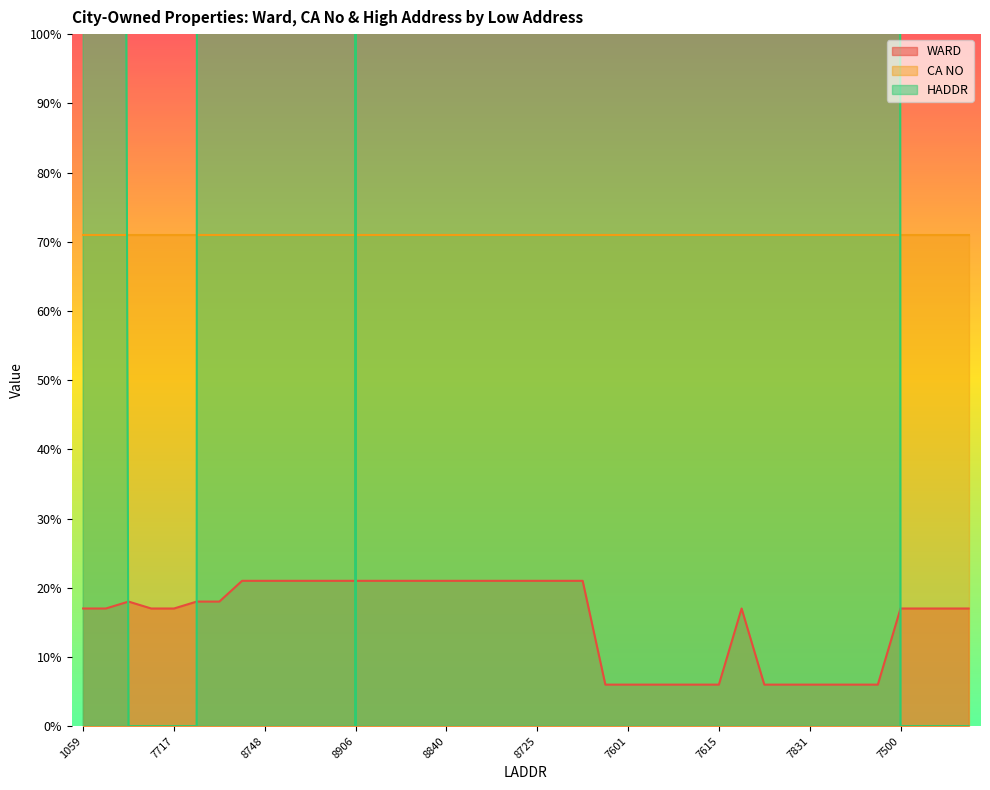

Which category has the highest value in the WARD series?

648